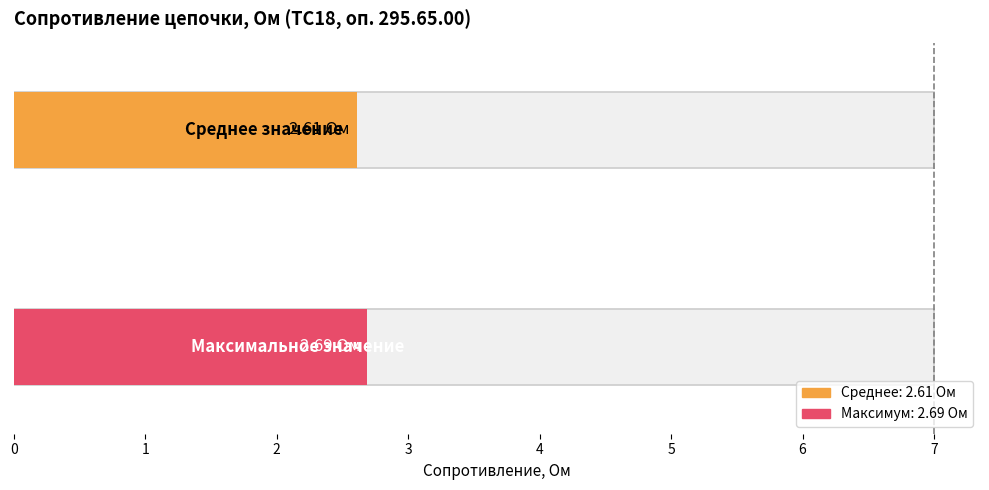

Are the bars horizontal?

Yes